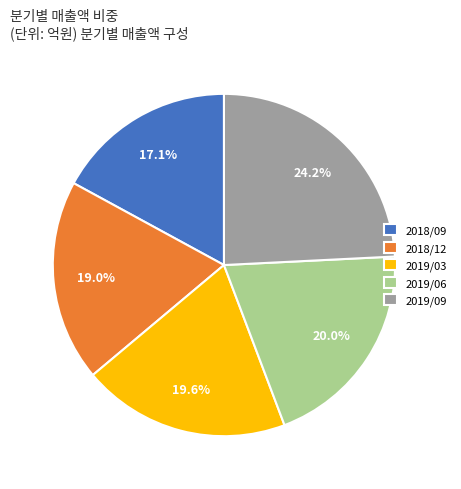

Which slice is the smallest?

2018/09